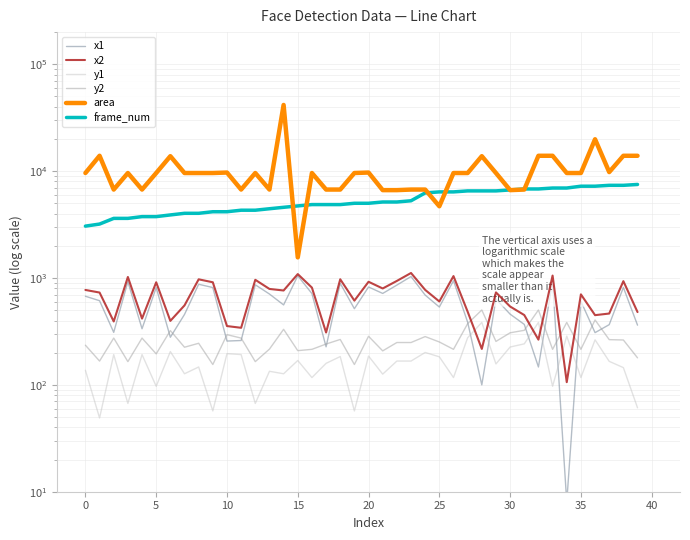

True or false: x1 has more than 1 interior local peaks.

True